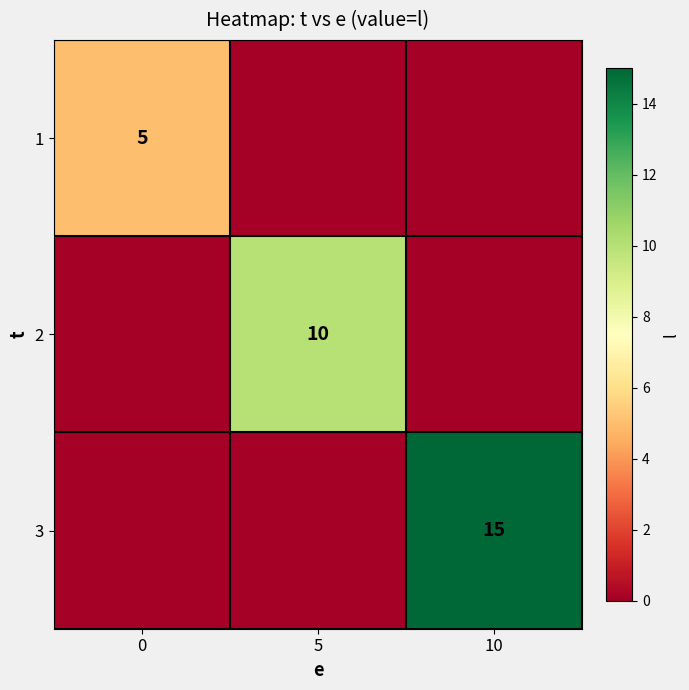

The value of 2 at 5 is 10. True or false?

True